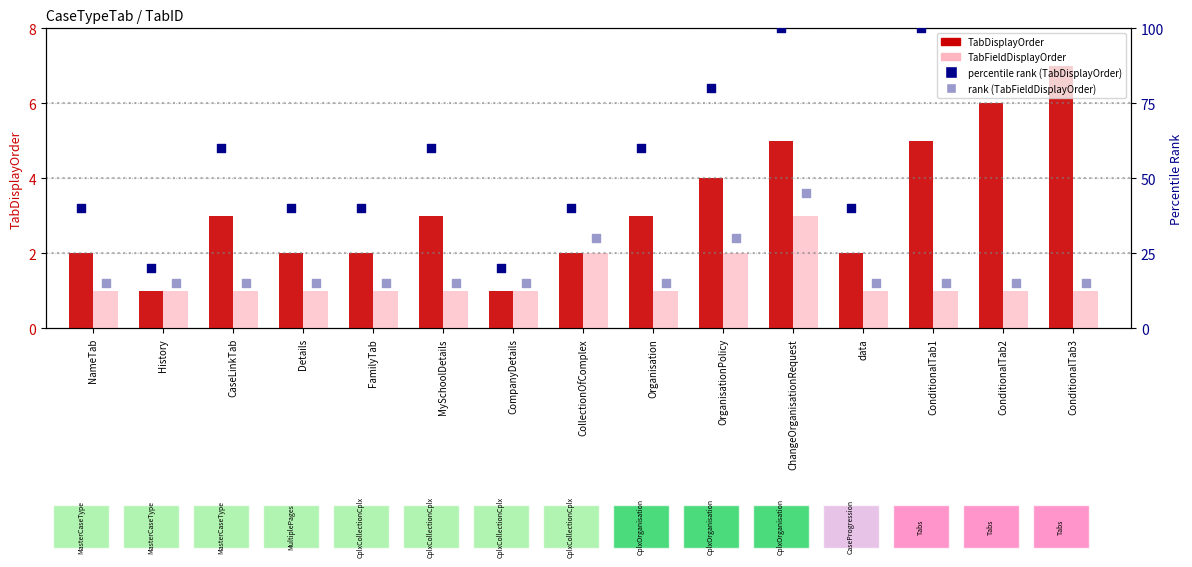

Which series has the largest total across all categories?

percentile rank (TabDisplayOrder)